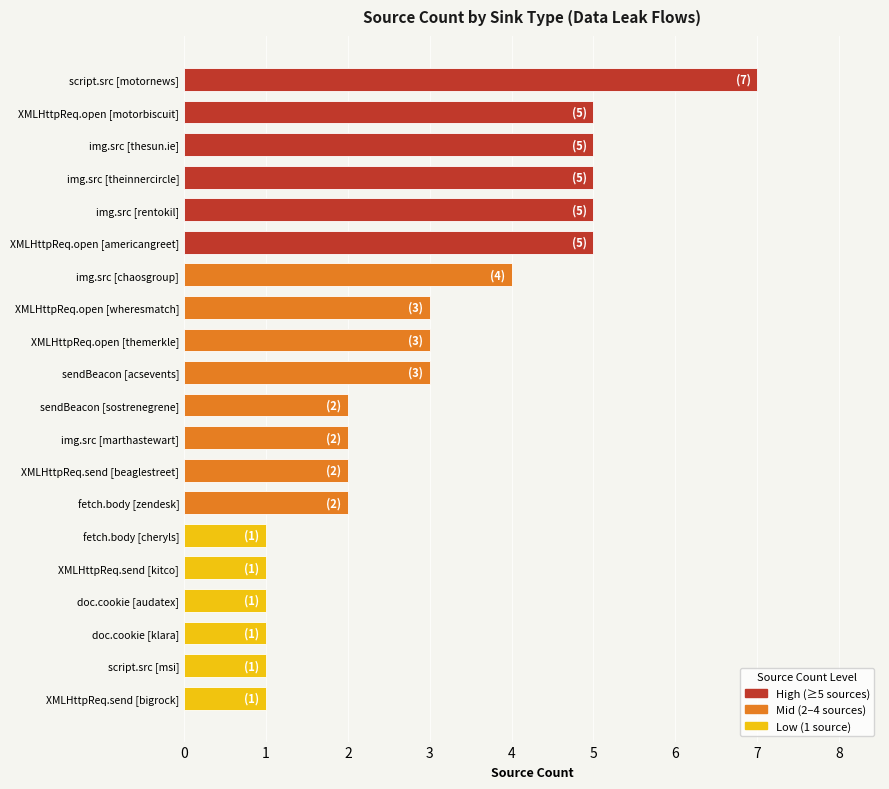

Between doc.cookie [audatex] and fetch.body [zendesk], which is larger?

fetch.body [zendesk]